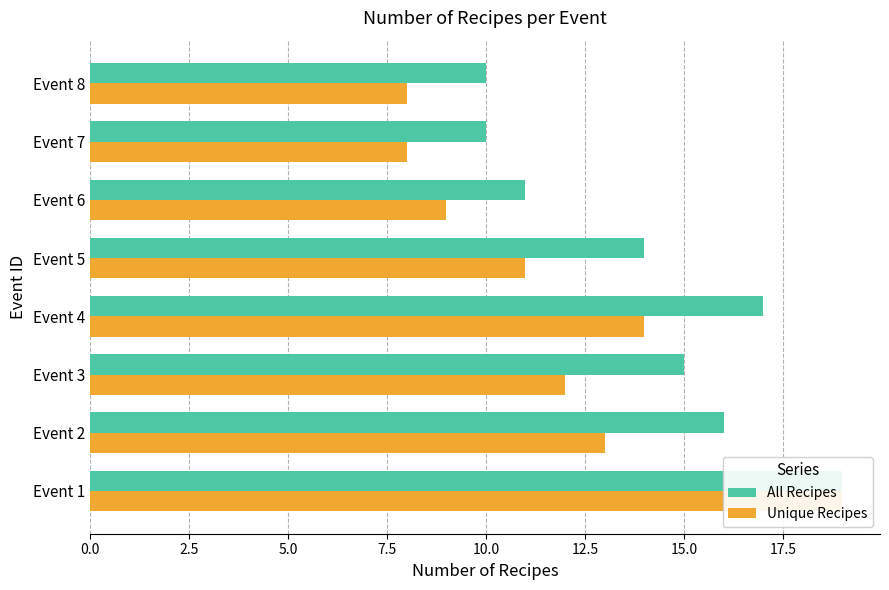

Reading left to right, list all the values displayed in this chart.

All Recipes: 19	16	15	17	14	11	10	10
Unique Recipes: 19	13	12	14	11	9	8	8